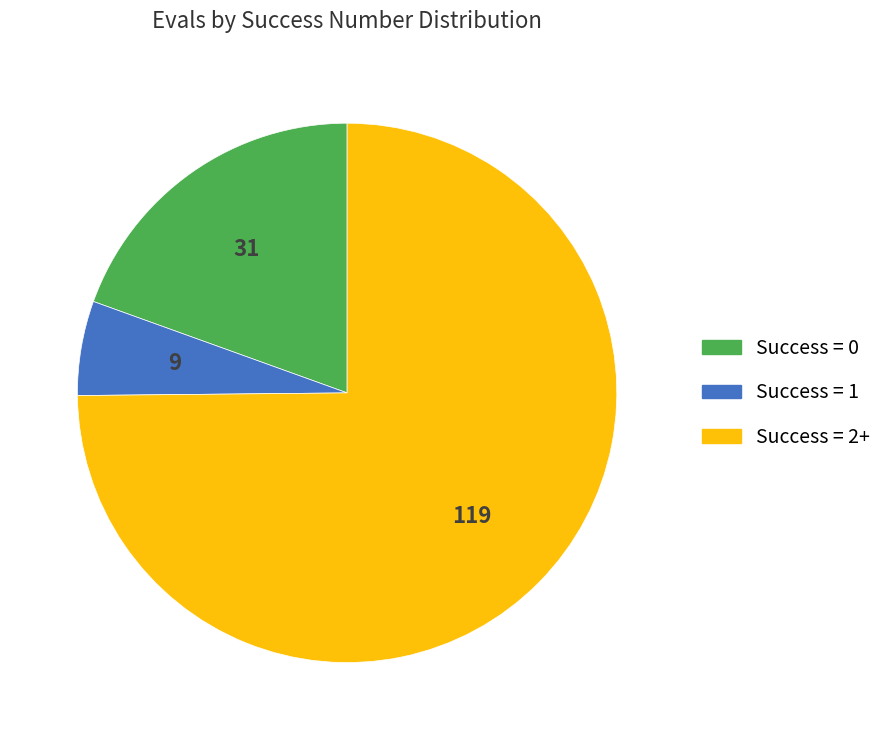

Is there a majority slice in this chart?

Yes